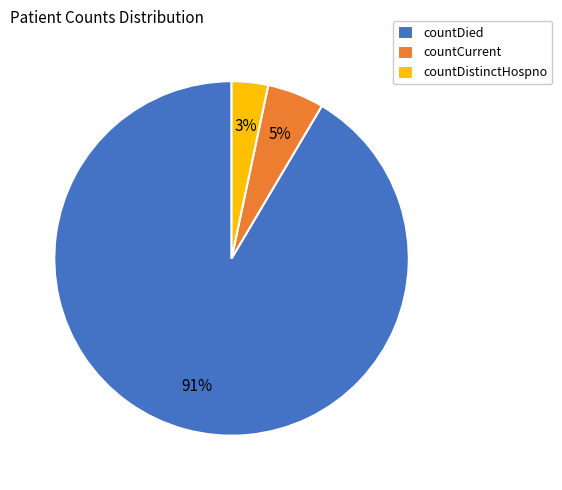

Combined, do countDied and countCurrent account for over 50%?

Yes